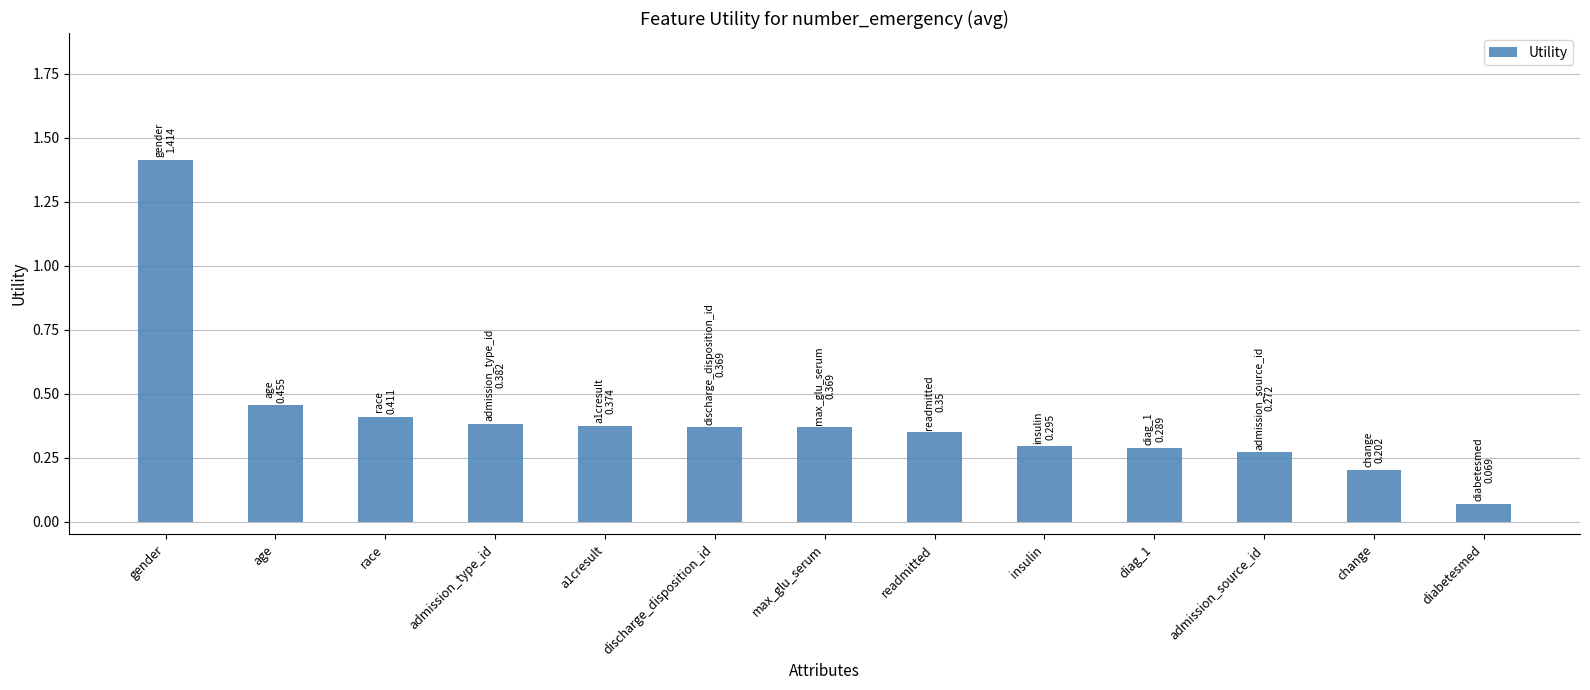

What position from the right is gender?

13